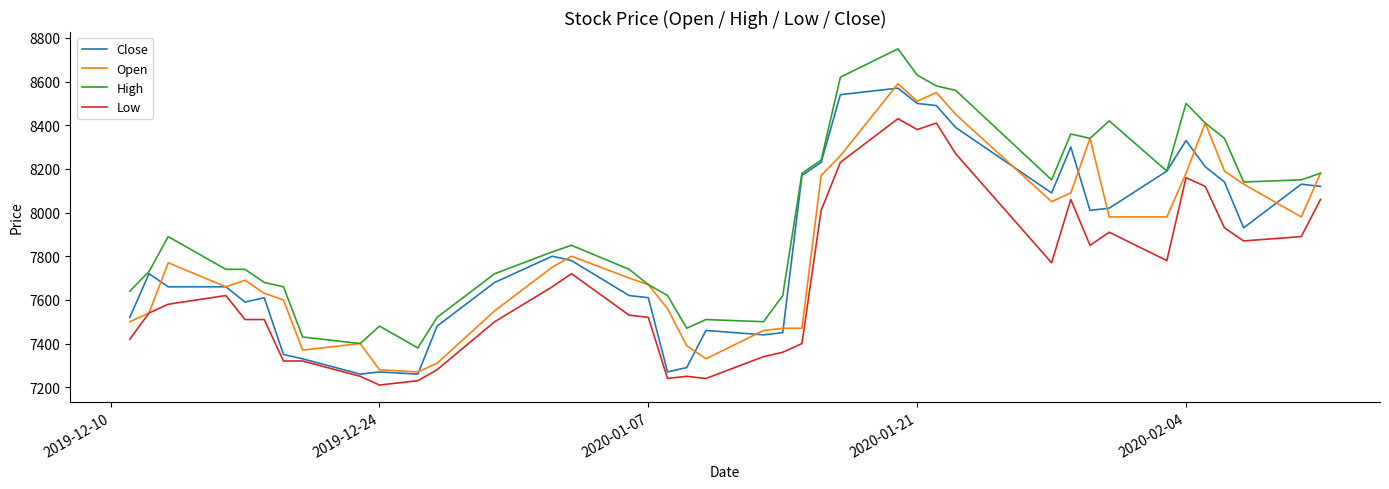

List the series in order of their peak value, highest first.

High, Open, Close, Low